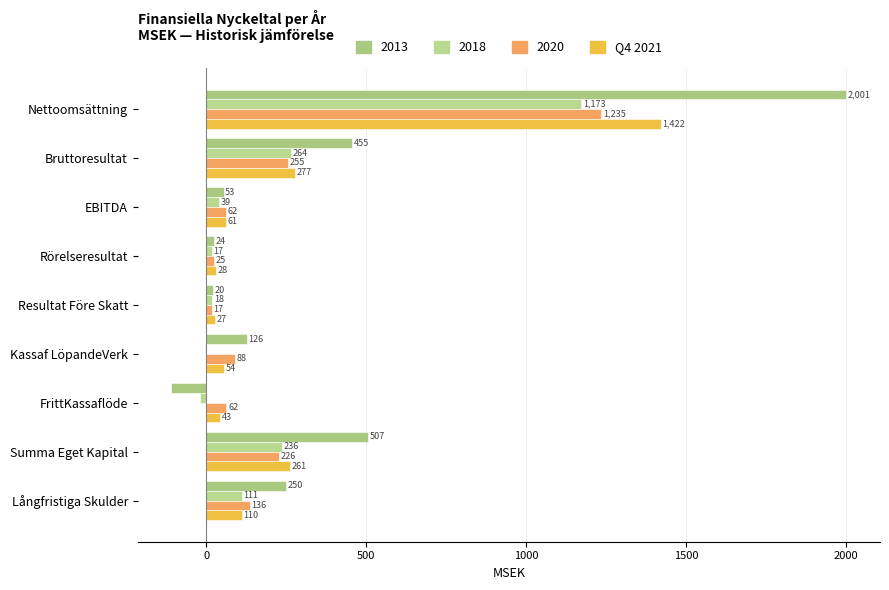

How many data points in 2018 are above 38?

5